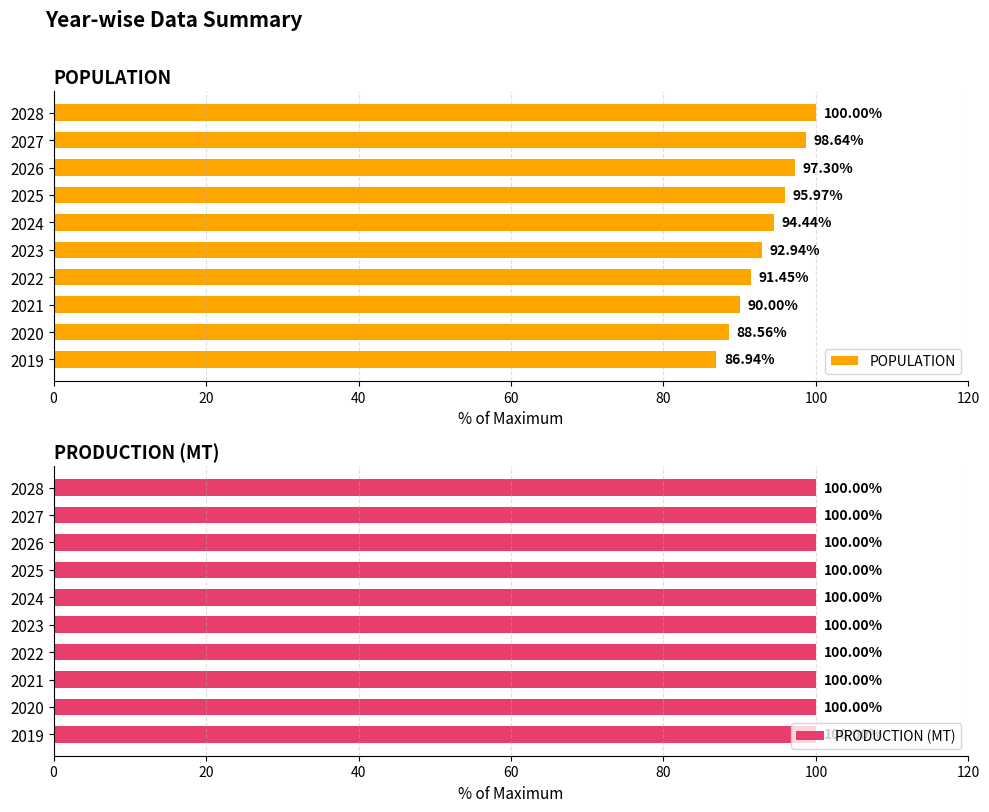

Which category has the highest value in the POPULATION series?

2028